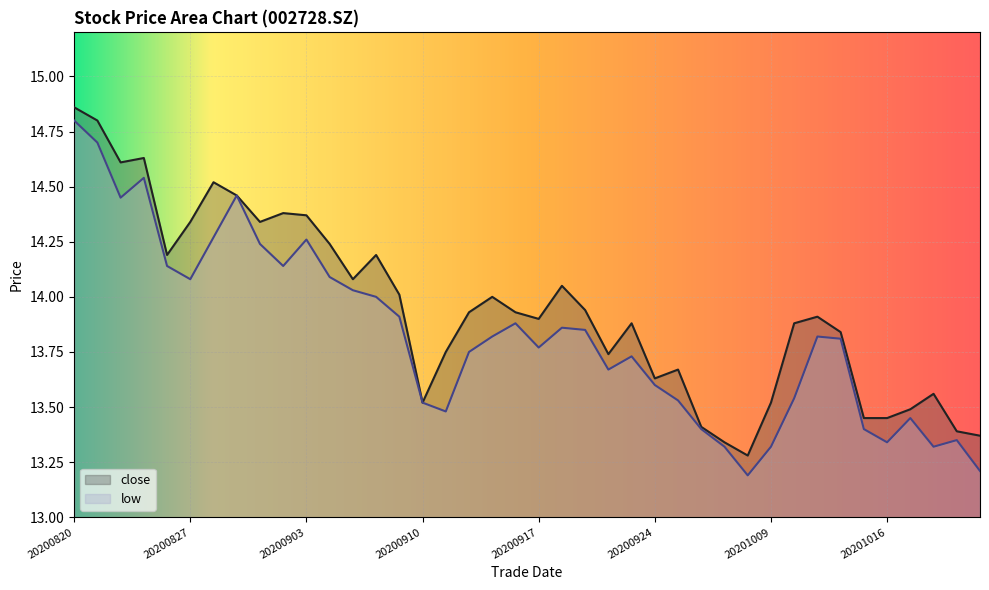

Is the value of low at 20201015 greater than the value of close at 20200921?

No